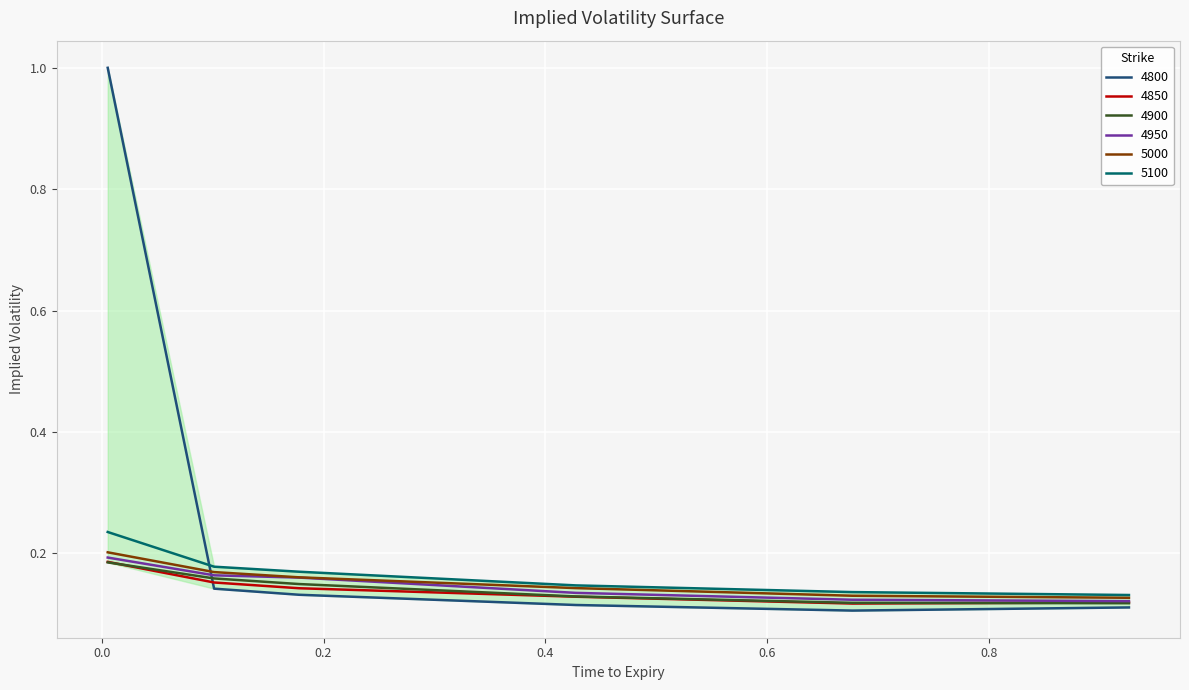

How many 5100 values are between 0 and 1?

6